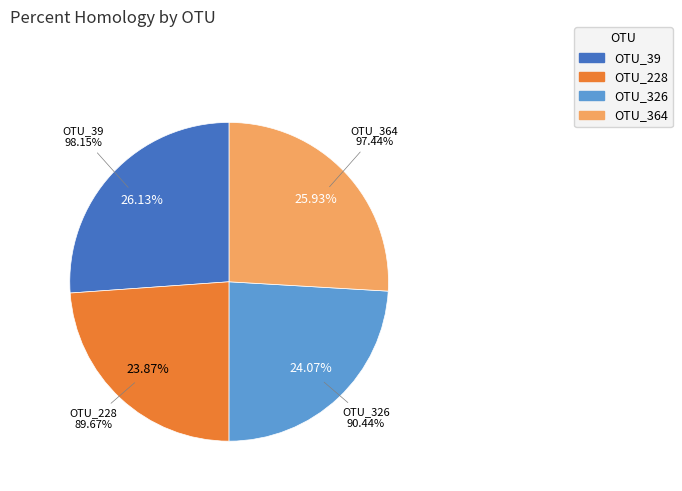

How much of the chart is everything except OTU_228?

76.1%